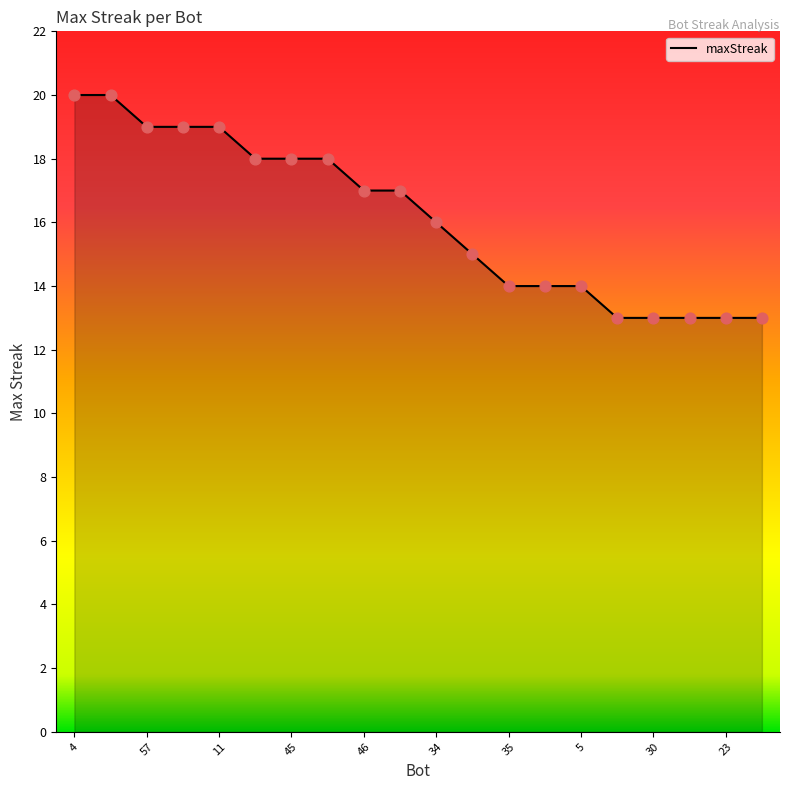

What is the difference between the maximum and minimum values?

7